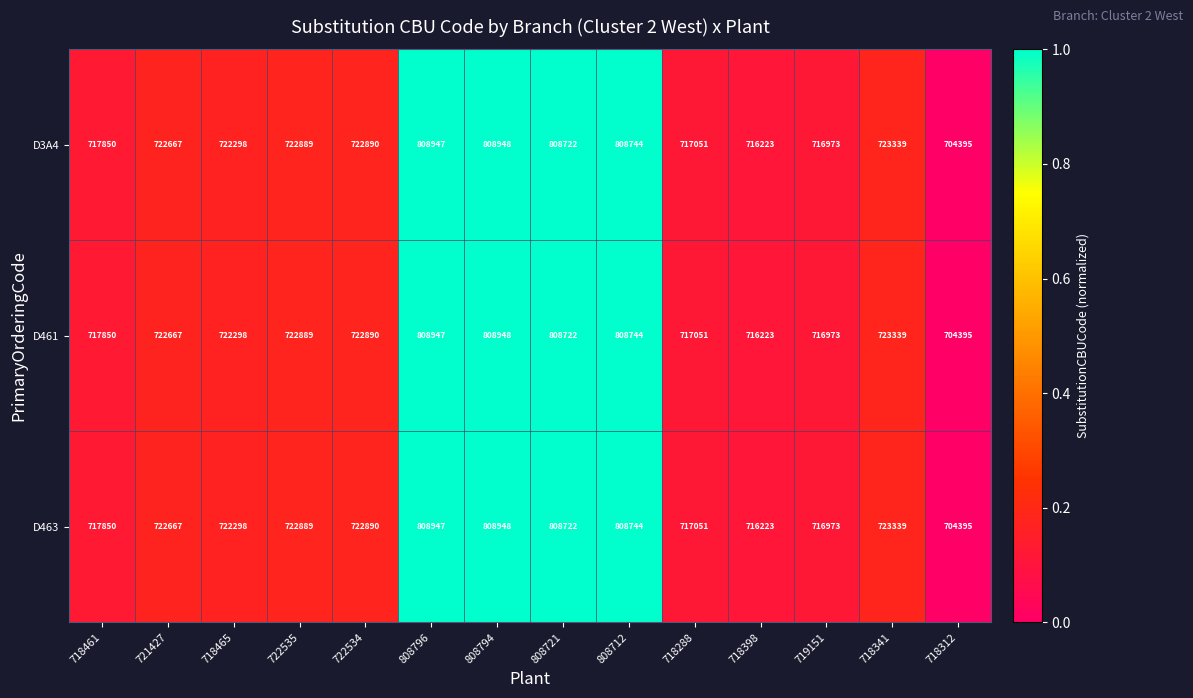

Which label corresponds to the smallest value in the chart?

718312